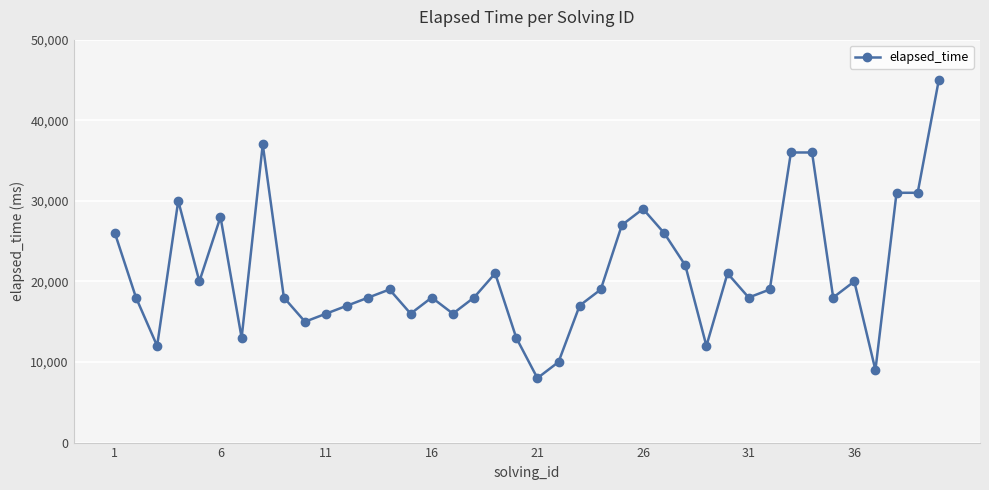

What is the greatest value displayed?

45000